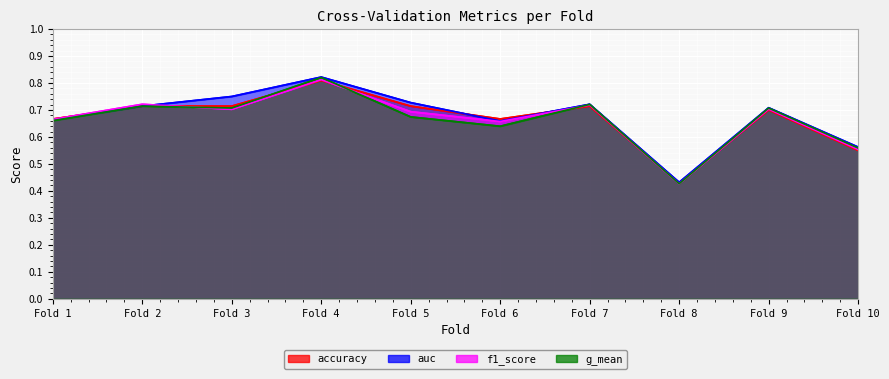

Which series has the widest spread of values?

g_mean